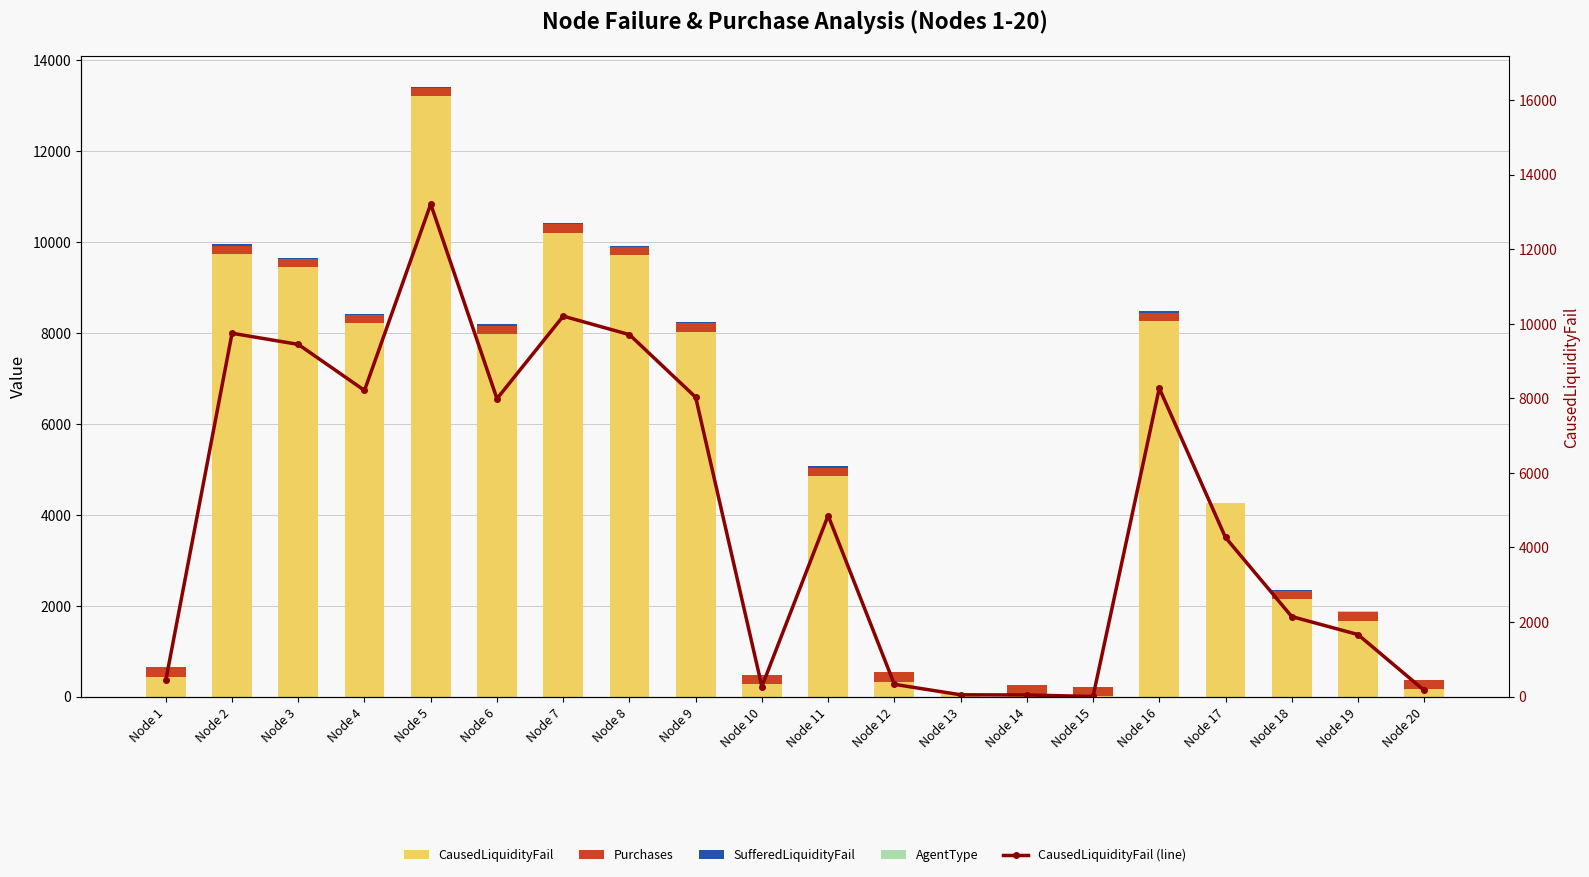

What is the average value of the CausedLiquidityFail (line) series?

4952